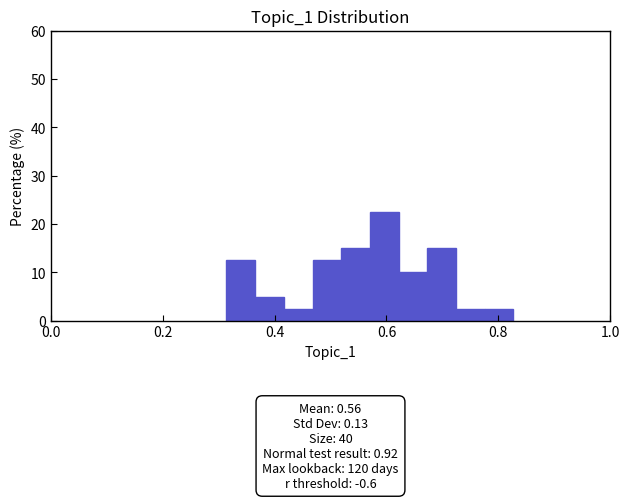

Around what value on the x-axis is the tallest bar? Give the approximate position of its centre, as read against the axis.

0.60